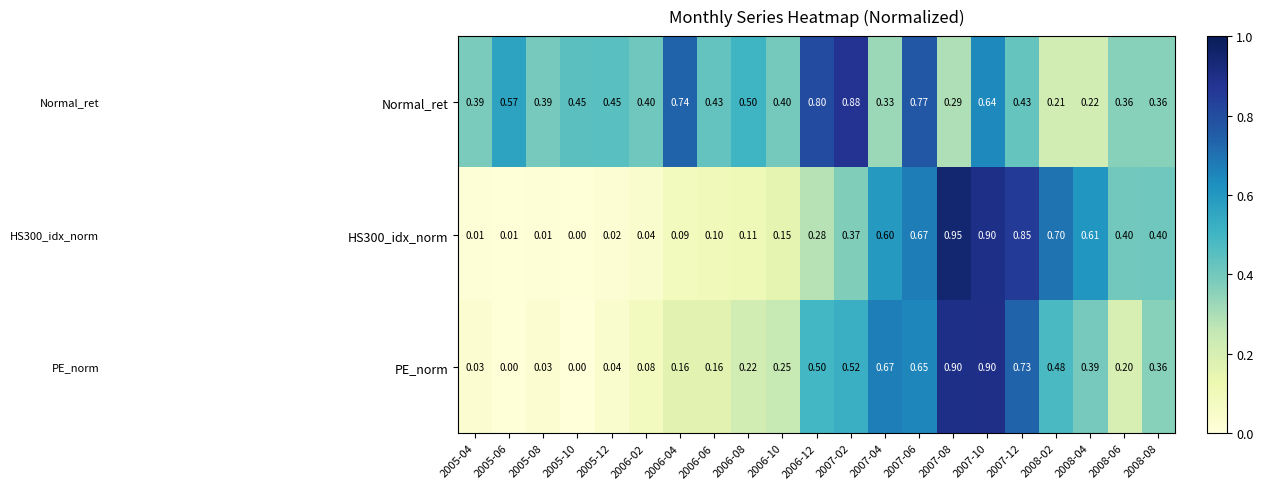

Count the number of categories in the chart.

21